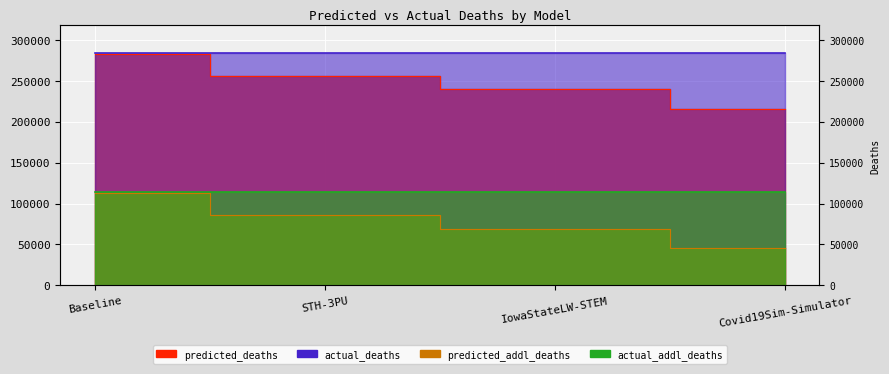

What is the sum of the predicted_deaths values at IowaStateLW-STEM and Covid19Sim-Simulator?

454506.9